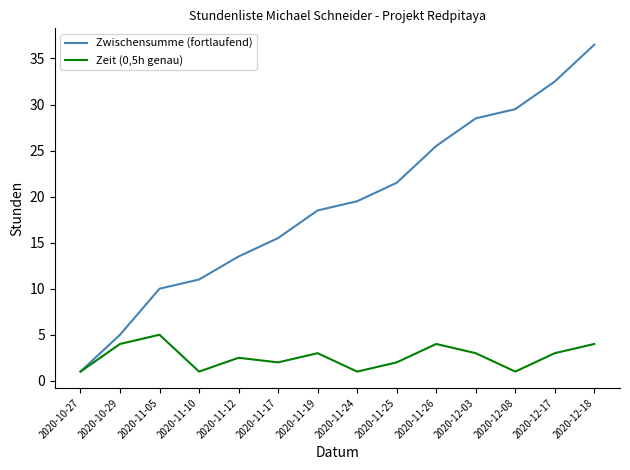

Which series has the widest spread of values?

Zwischensumme (fortlaufend)